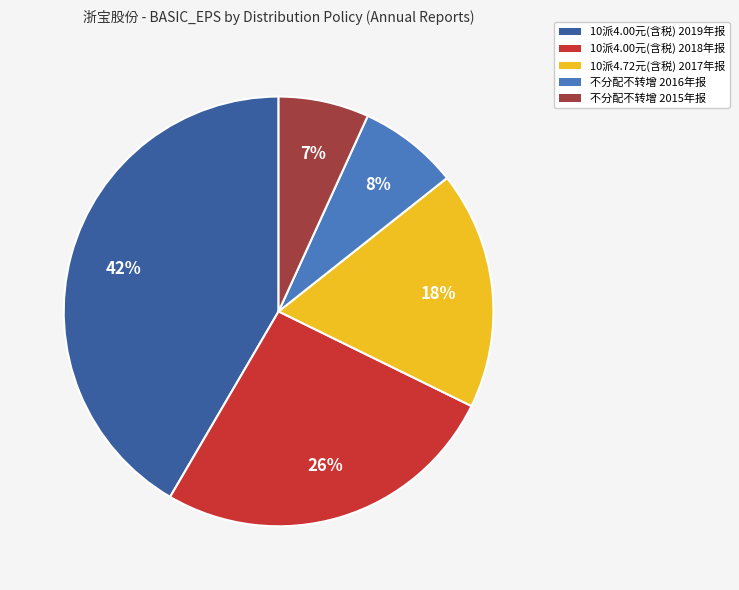

To the nearest percent, what is the difference between the 10派4.72元(含税) 2017年报 and 不分配不转增 2015年报 slice percentages?

11%